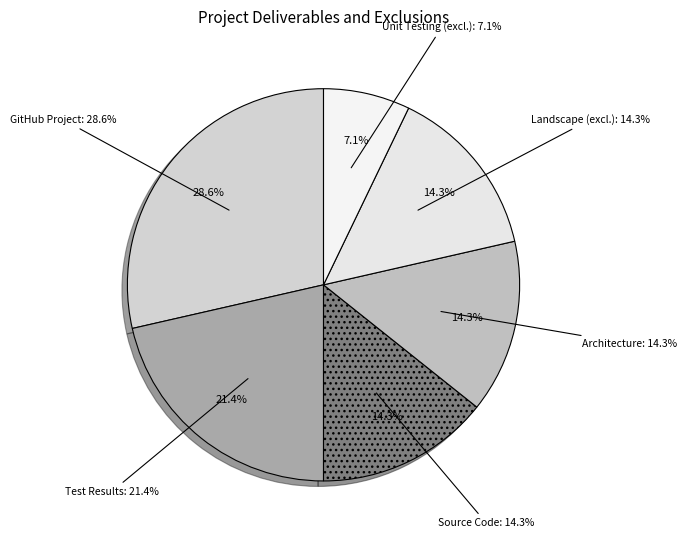

Which category has the smallest portion of the pie?

Unit Testing is out of Scope.